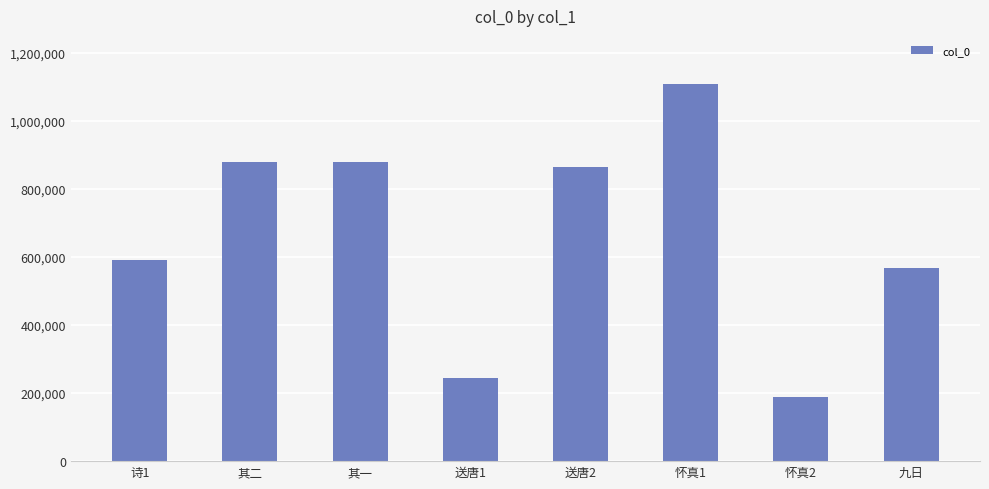

What is the difference between the second highest and minimum values?

692329